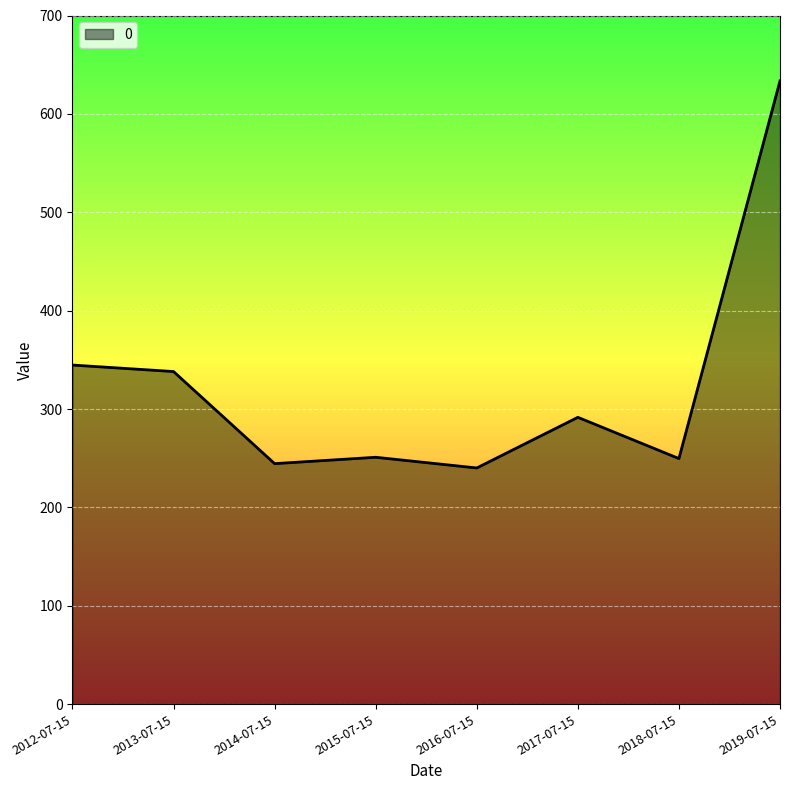

What is the difference between the maximum and minimum values?

393.4